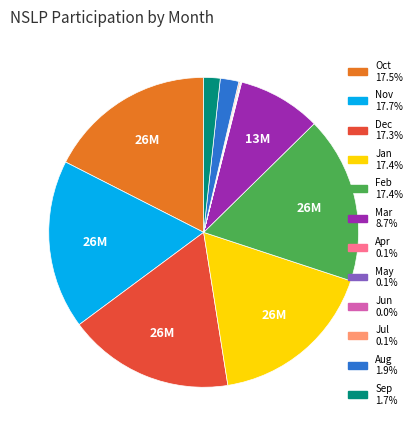

Does Dec account for over 50% of the chart?

No